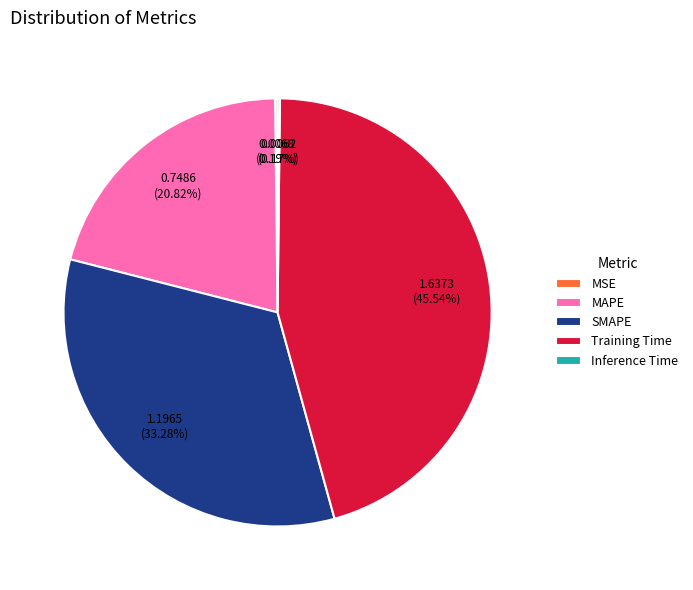

Between MAPE and Training Time, which is larger?

Training Time